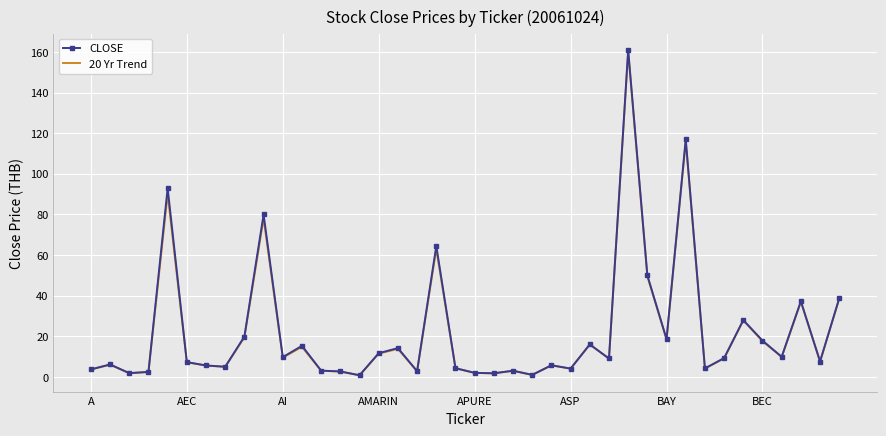

What is the maximum value for CLOSE?

161.0